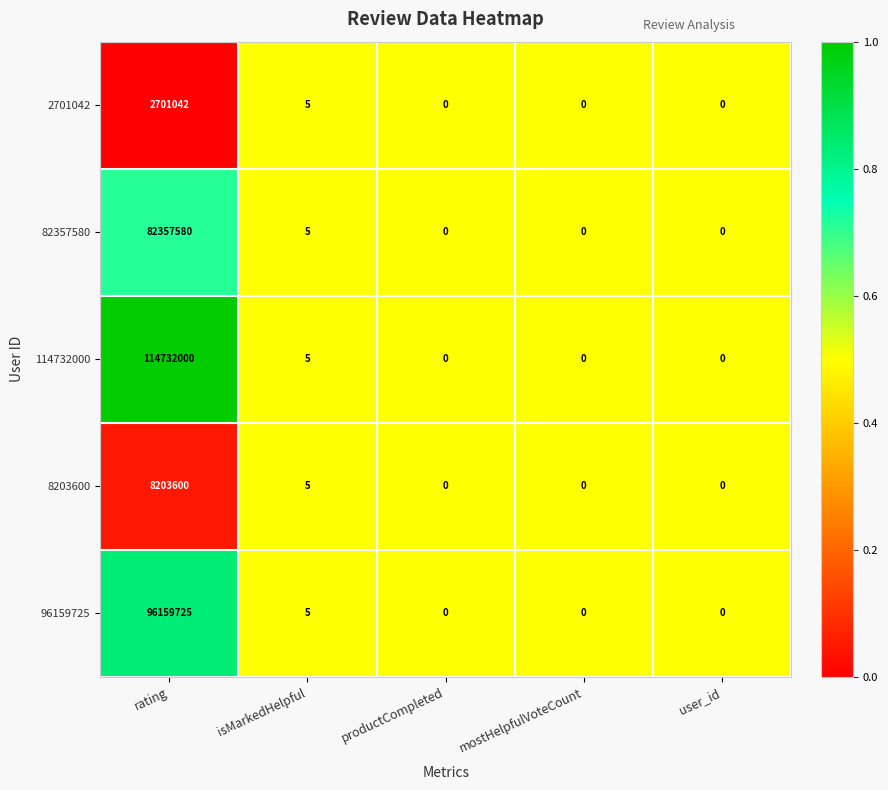

Between rating and user_id, which series saw the biggest shift?

114732000